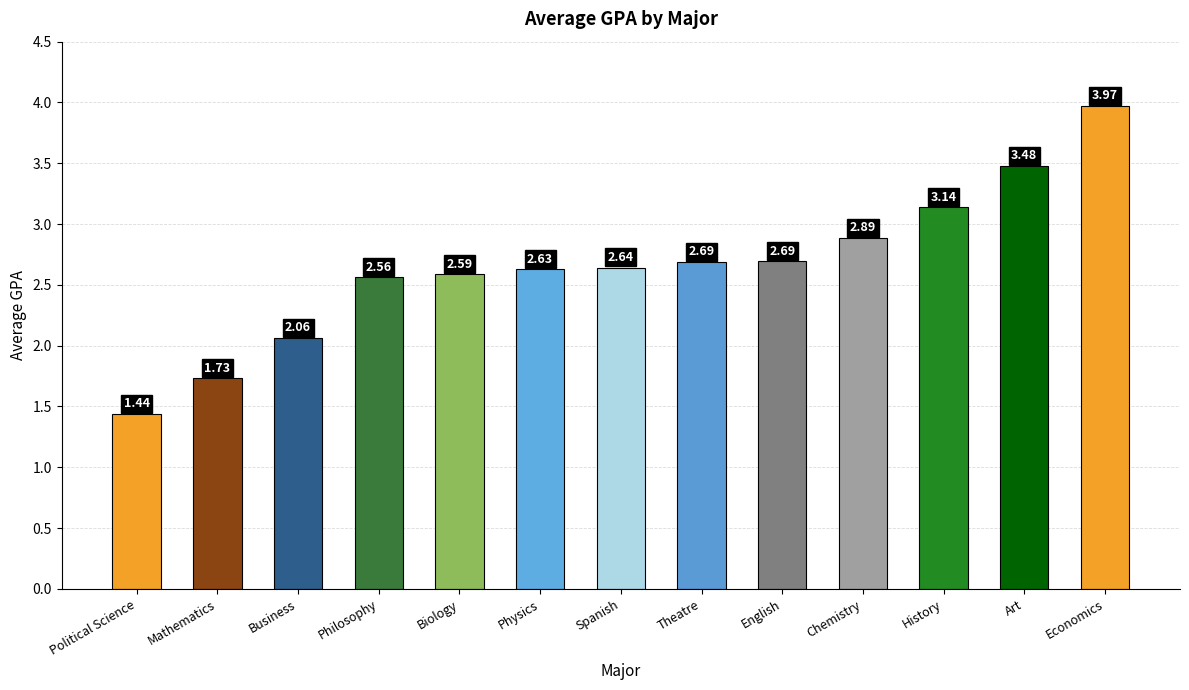

Which category has the lowest value across all series?

Political Science